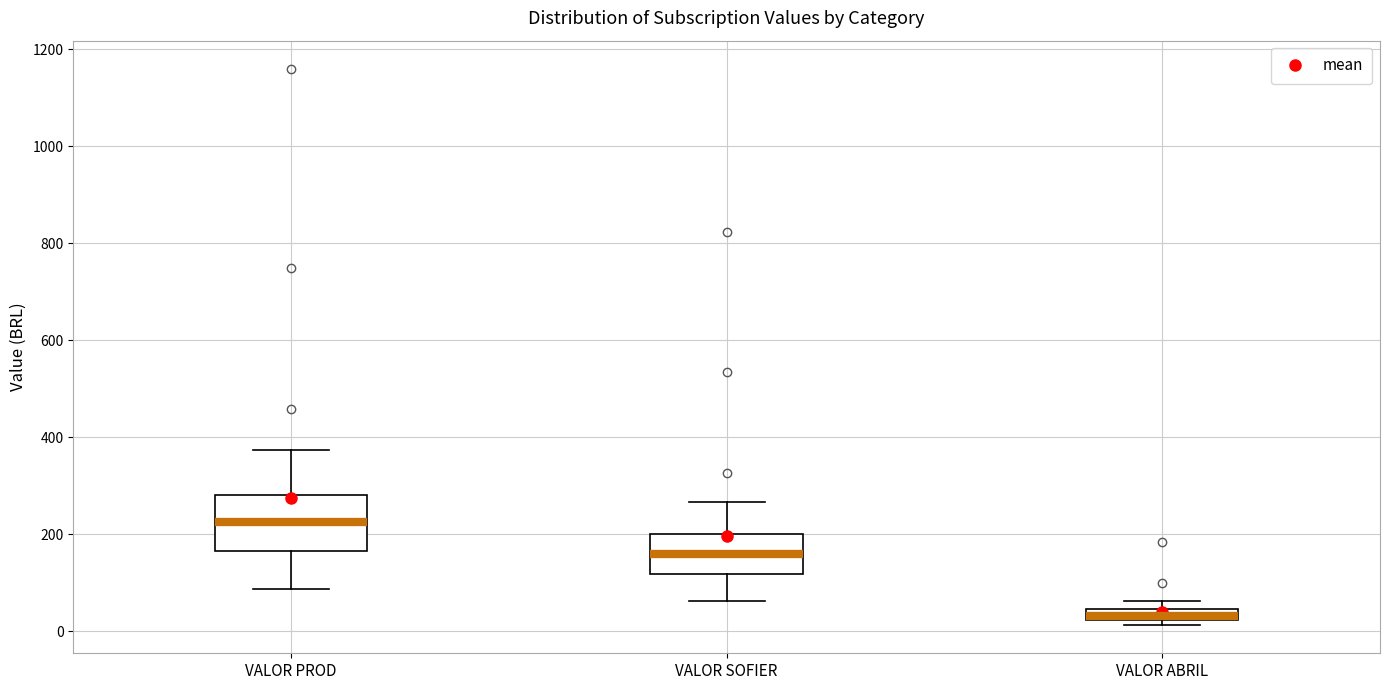

Which box's median line is the lowest?

VALOR ABRIL